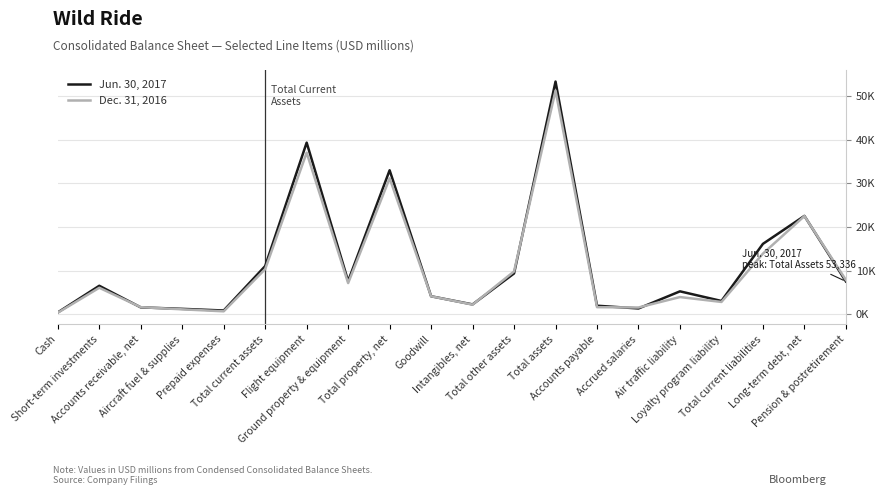

Does the chart display data point markers on the line(s)?

No